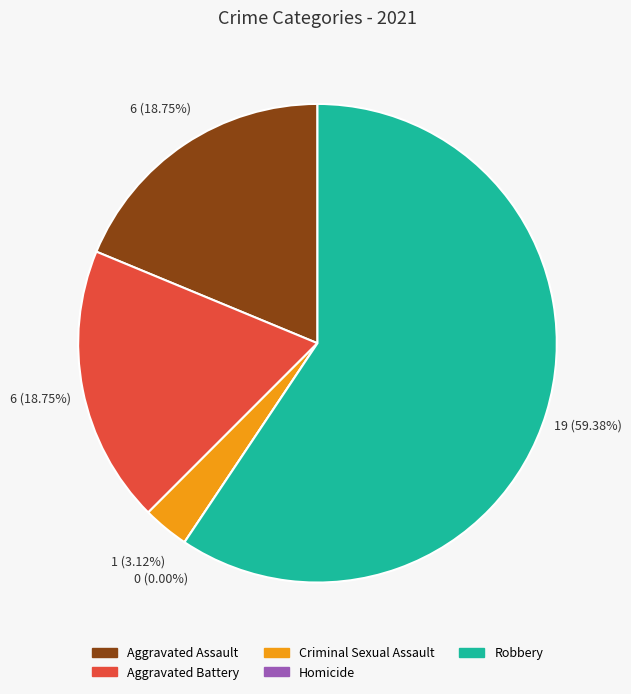

Which category has the biggest portion of the pie?

Robbery